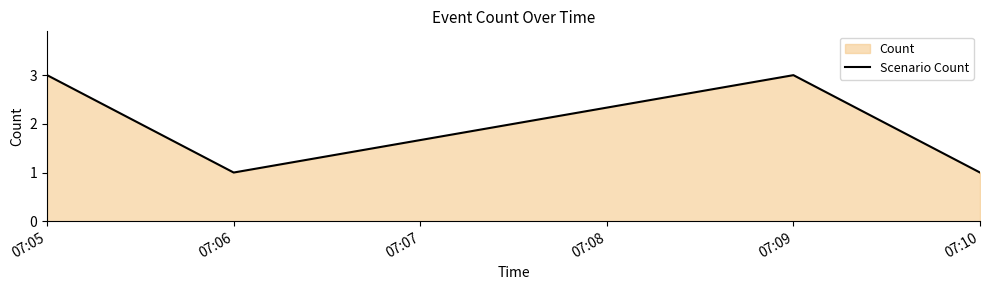

How many values are between 1 and 3?

4